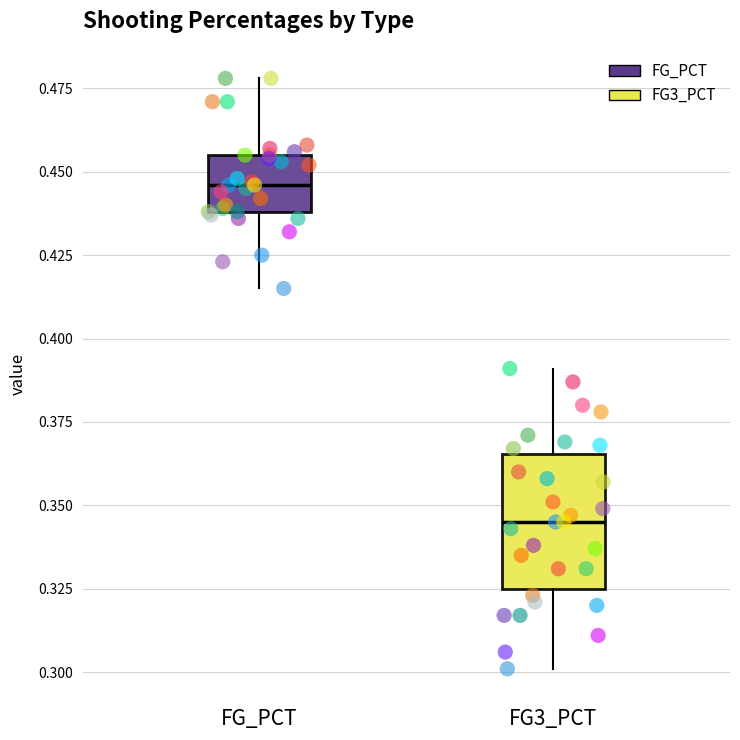

Which box's median line is the highest?

FG_PCT